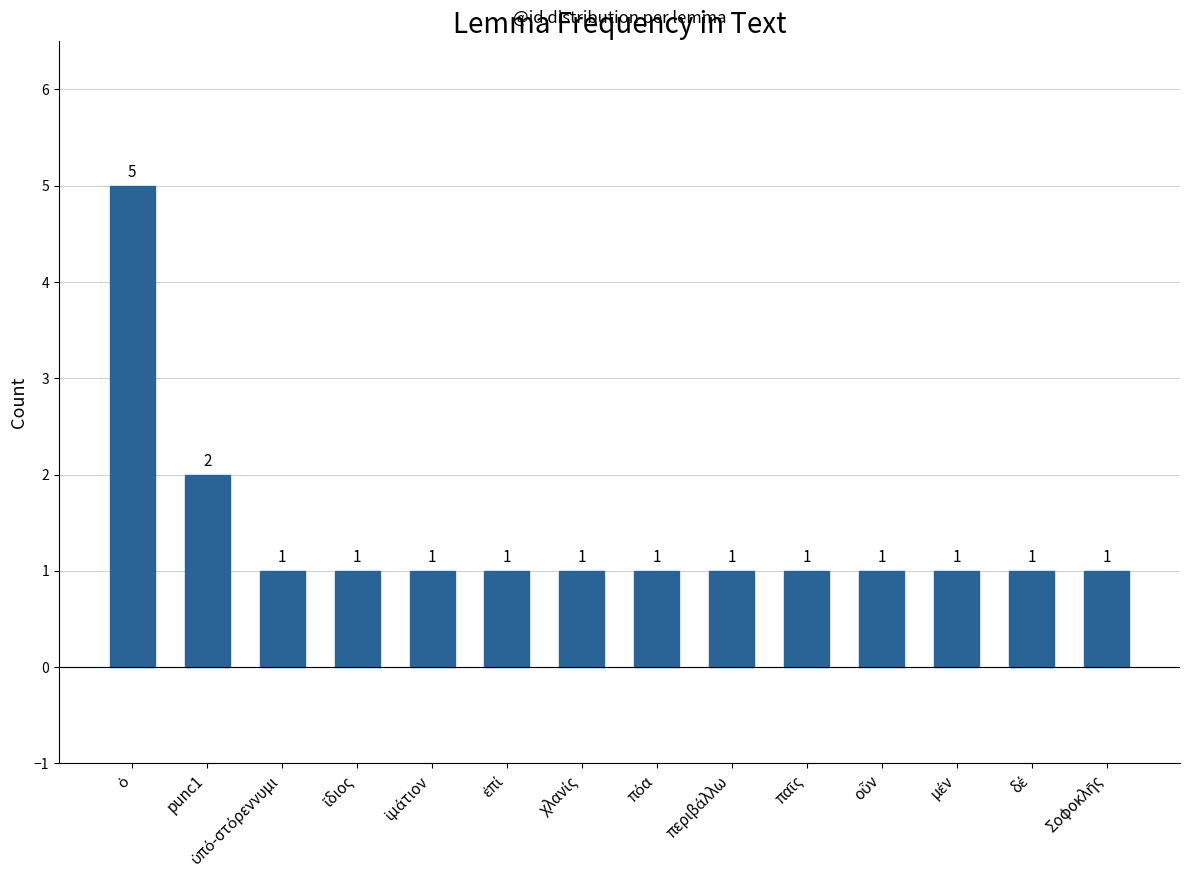

What is the value of the 11th bar from the left?

1